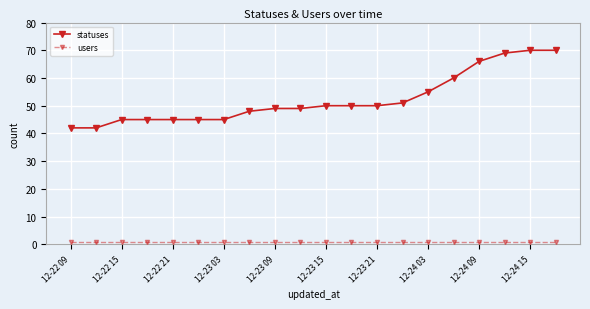

What is the greatest value displayed?

70